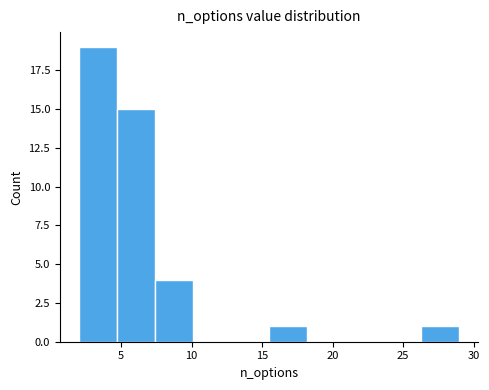

What is the height of the bar covering 26.3 to 29.0 on the x-axis? Neither the bar edges nor the heights are printed on the chart, so give them approximately, as read against the axes.

1